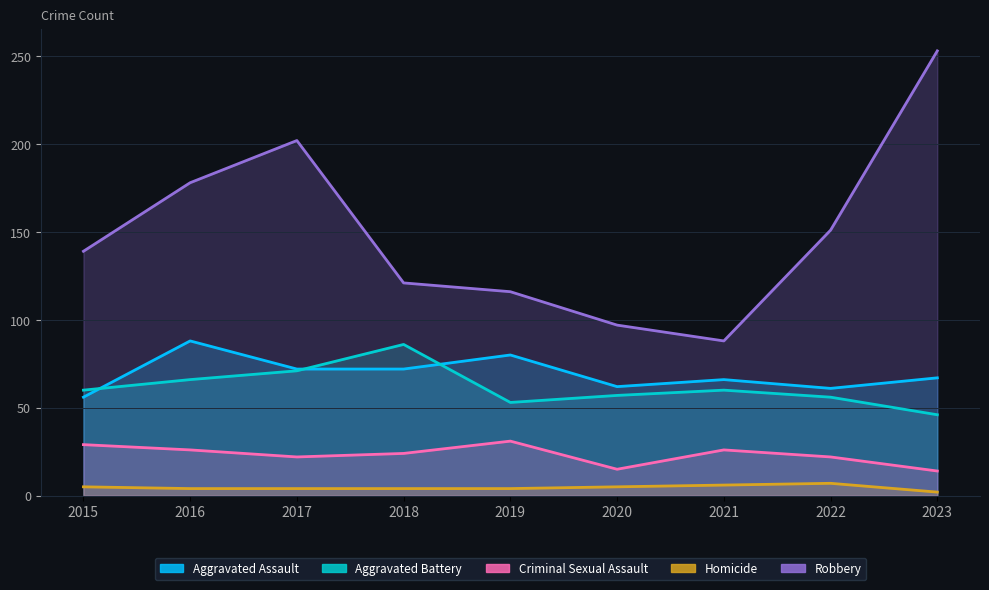

How many categories are shown in the chart?

9